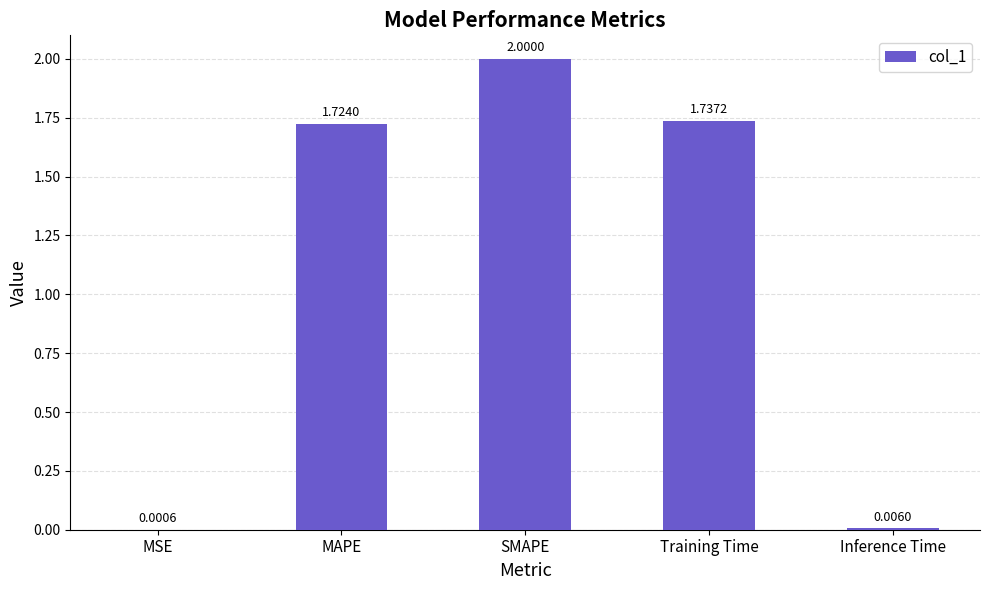

Which has a higher value, Training Time or MAPE?

Training Time